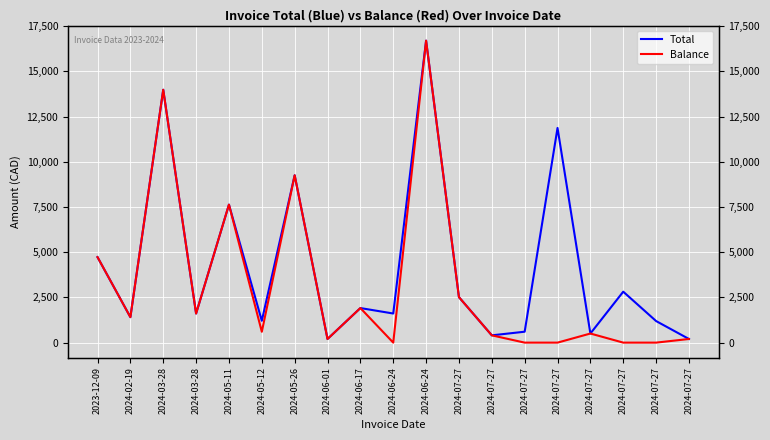

True or false: Total has a value of 725.1 at 2024-02-19.

False